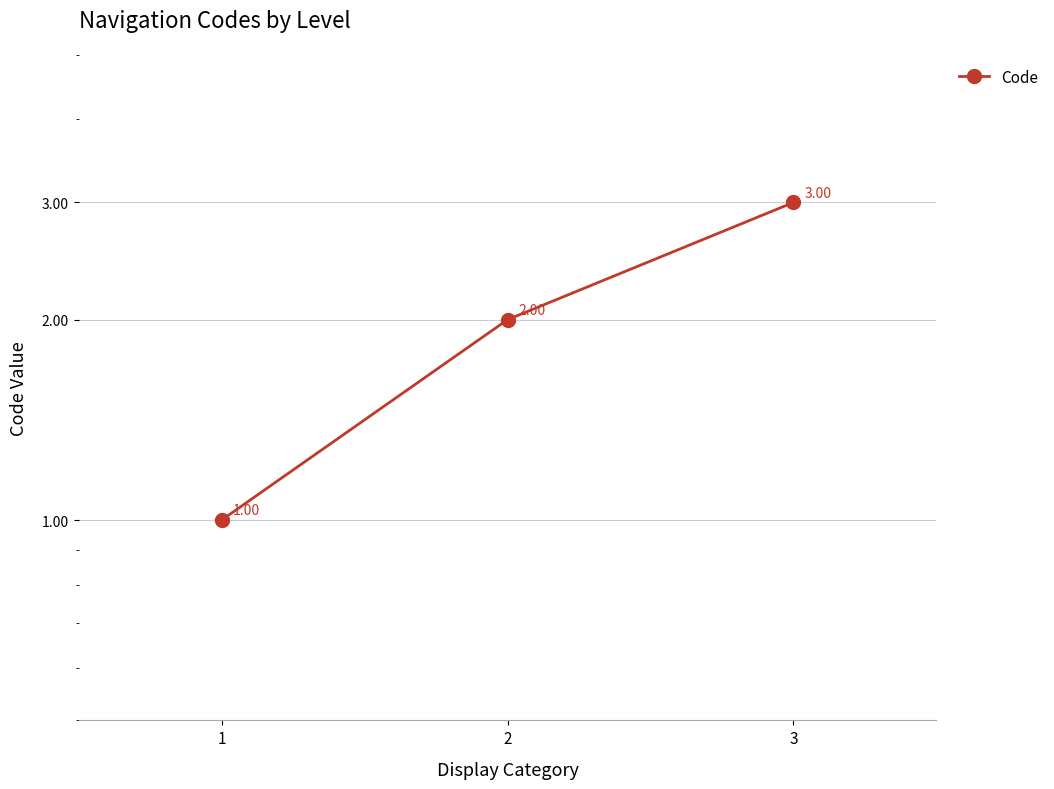

True or false: the data shows 2 at 2.

True